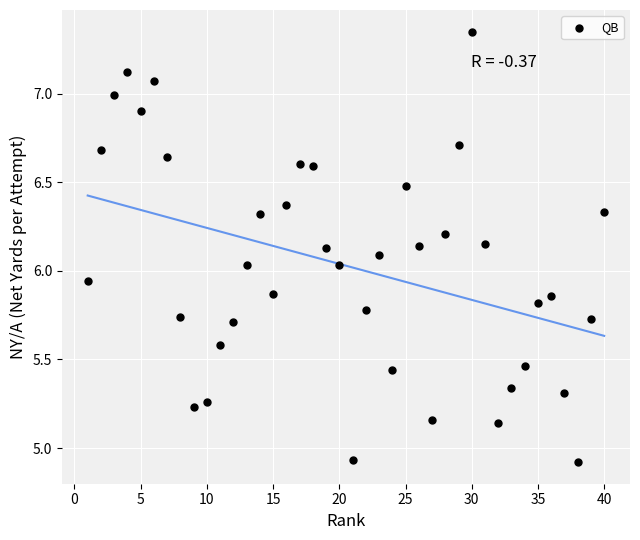

What is the range of X values (max minus min)?

39.0